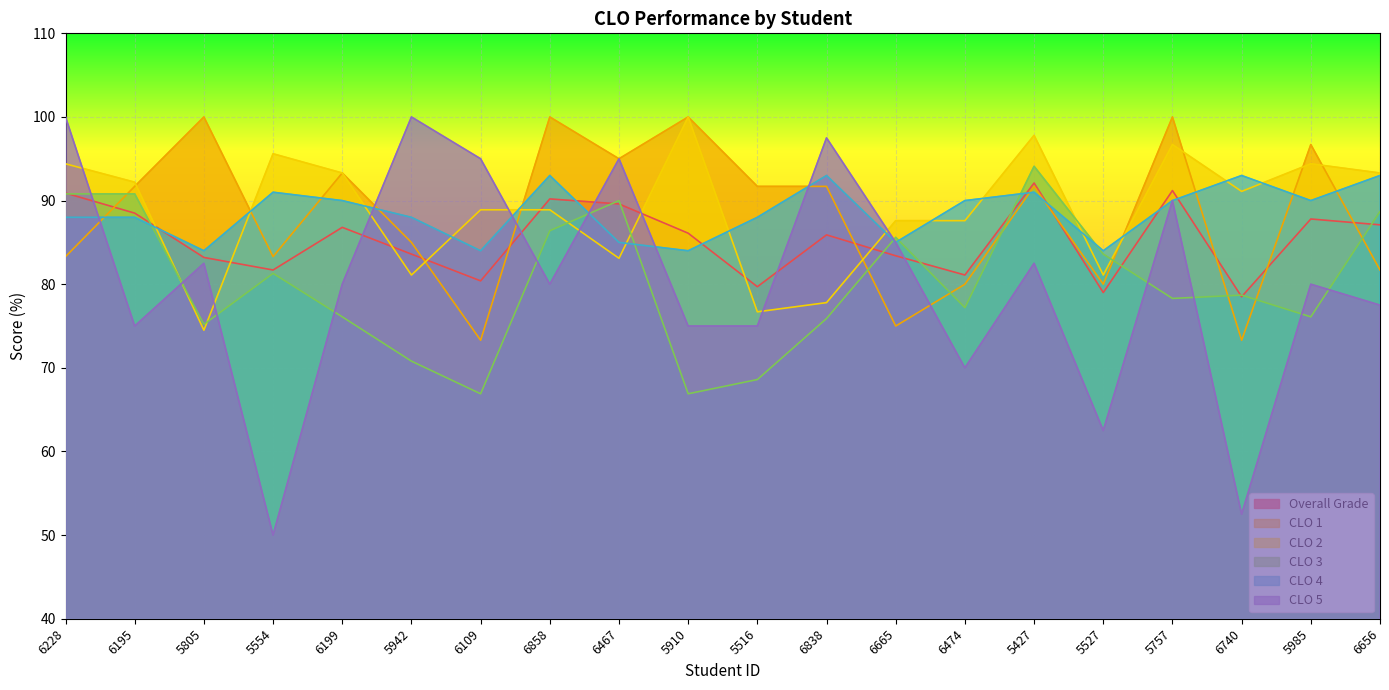

Which category has the lowest value across all series?

5554